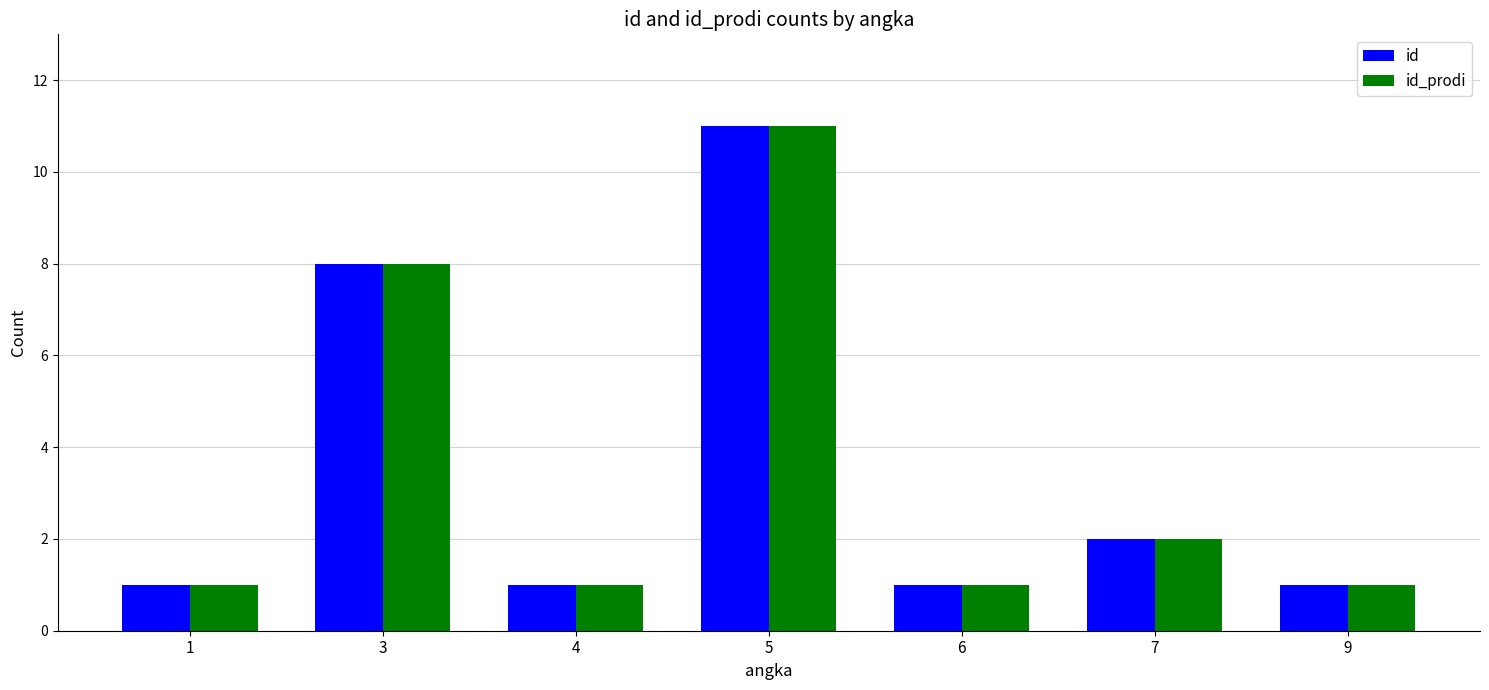

At which category is the sum across all series the highest?

5